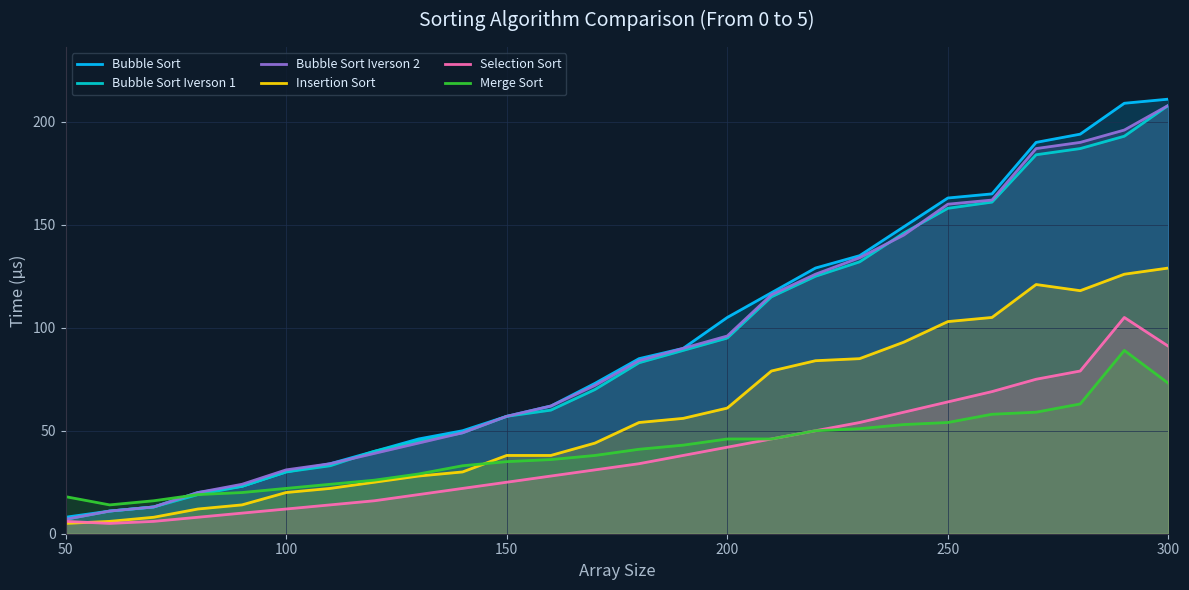

How many intersections are there between Insertion Sort and Merge Sort?

1